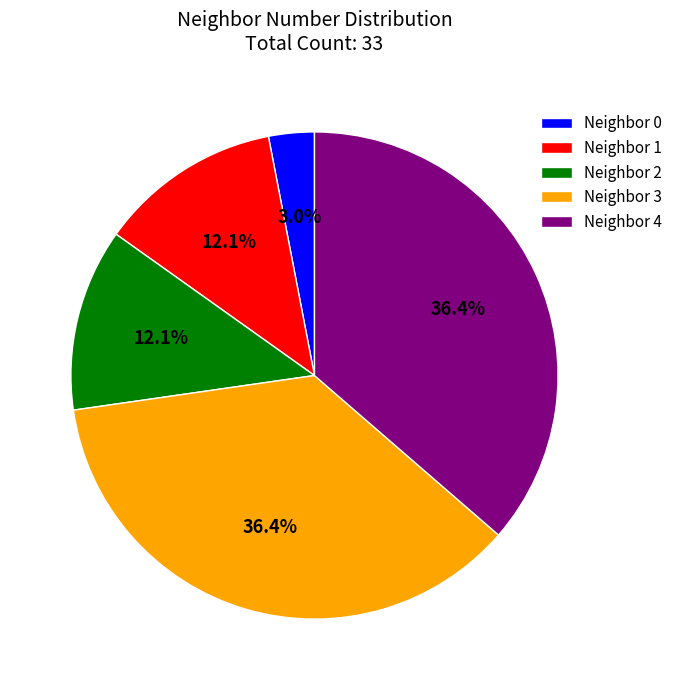

Approximately how many times larger is the value at Neighbor 2 compared to Neighbor 1?

1.0